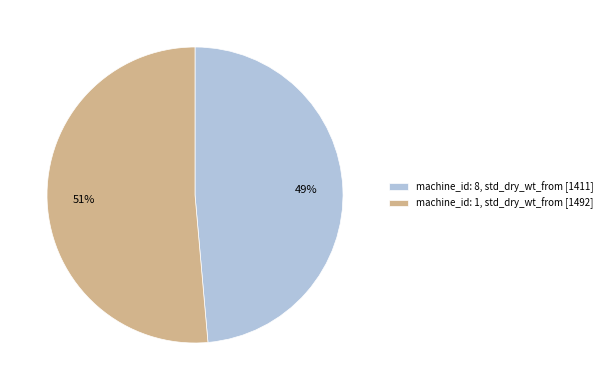

Do machine_id: 1, std_dry_wt_from [1492] and machine_id: 8, std_dry_wt_from [1411] together represent more than half of the pie?

Yes